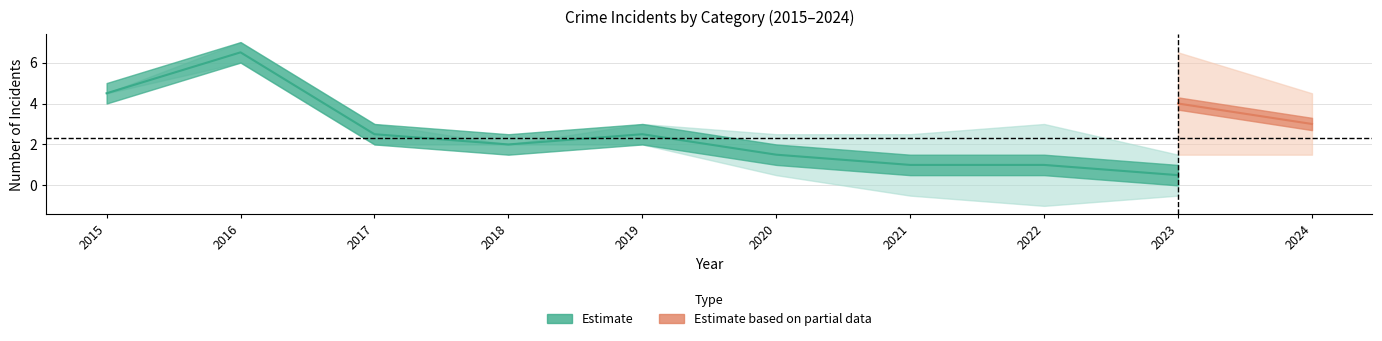

True or false: Robbery has more than 2 points higher than both neighbors.

False